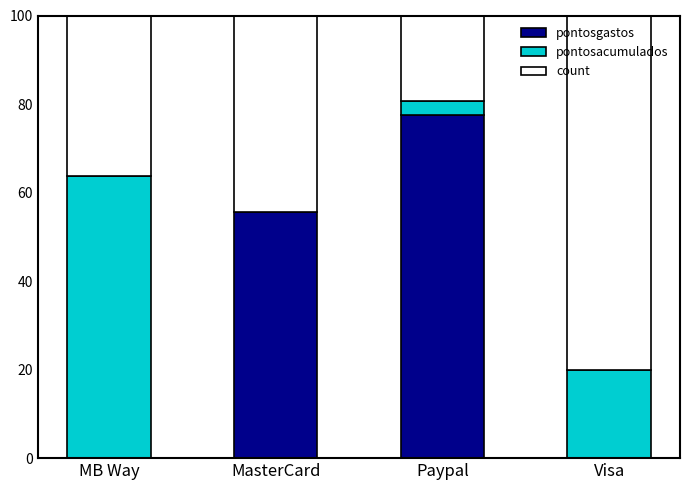

What is the sum of all pontosgastos values?

133.0